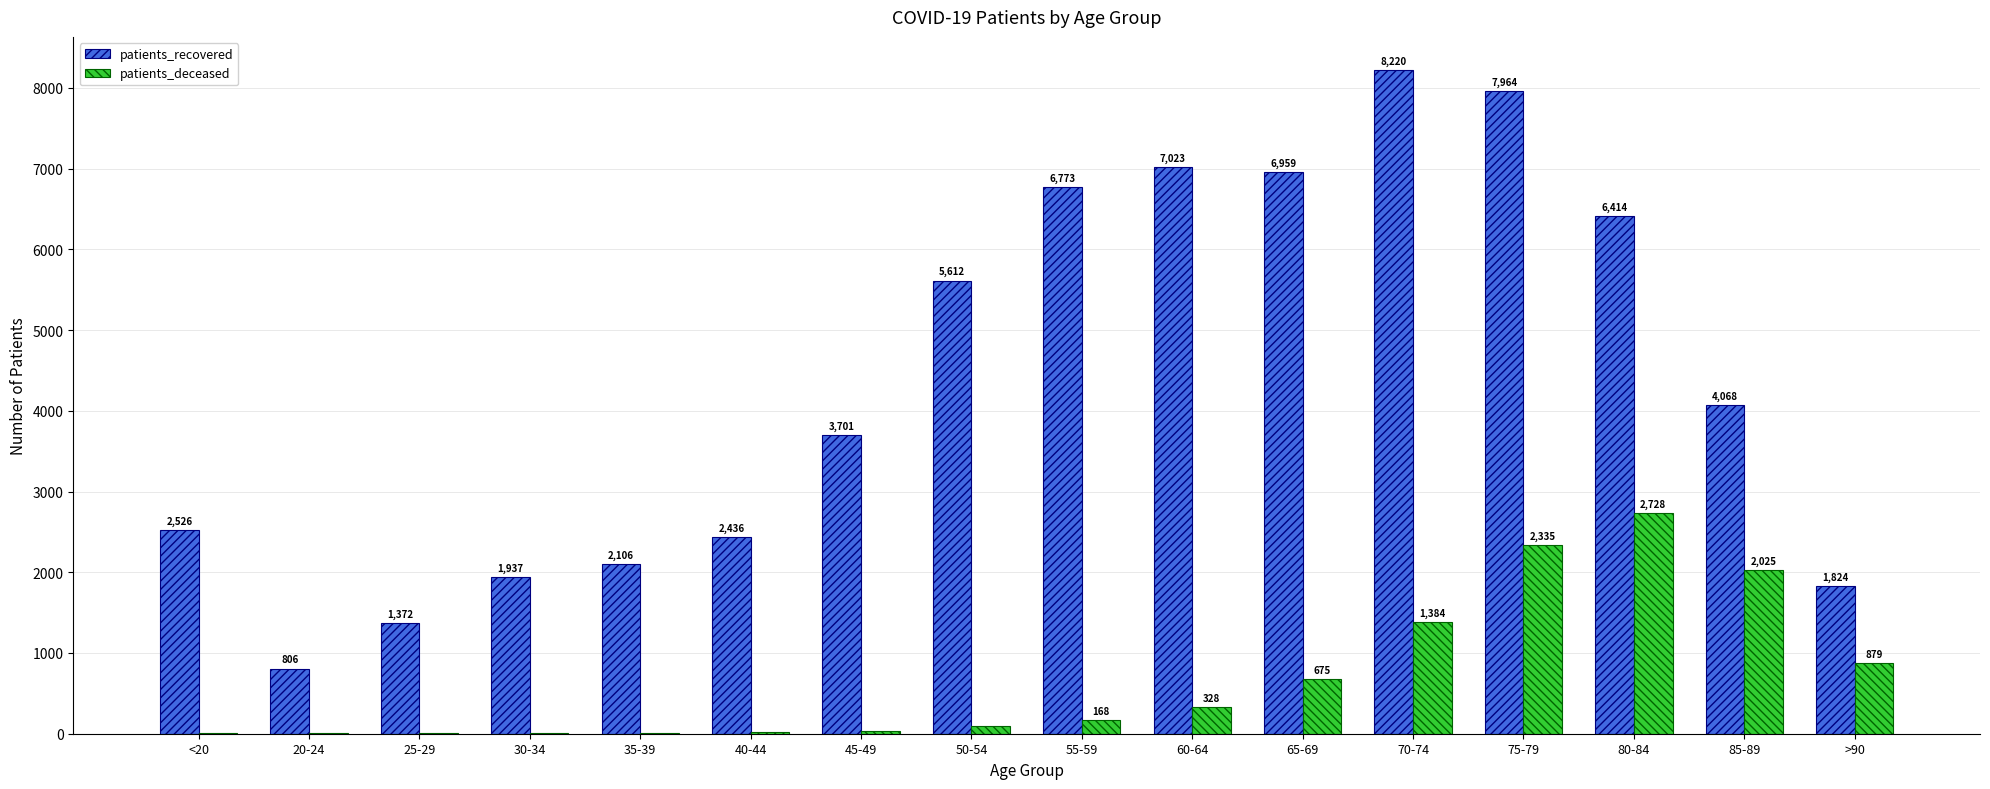

Which label corresponds to the largest value in the chart?

70-74